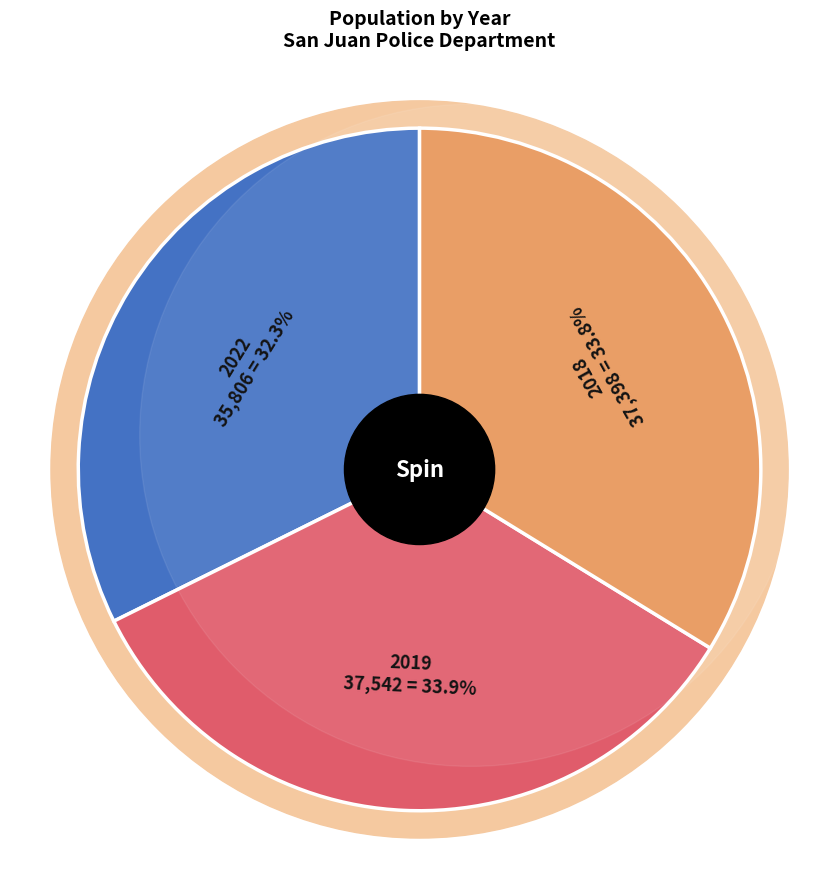

What percentage is the 2019 slice, to the nearest percent?

34%